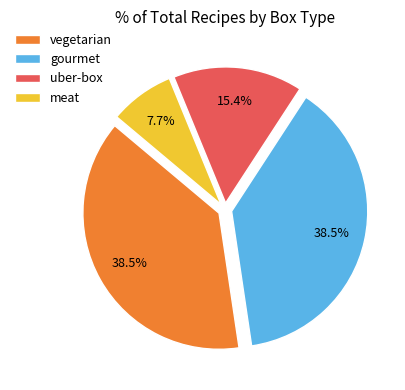

Which has a higher value, meat or vegetarian?

vegetarian